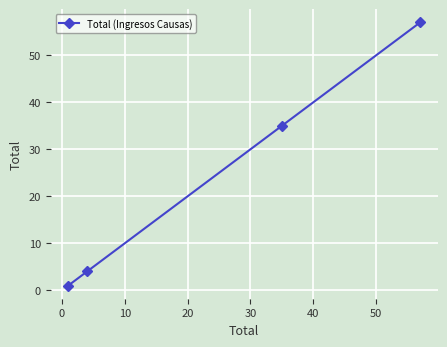

Reading right to left, list all the values displayed in this chart.

57	35	4	1